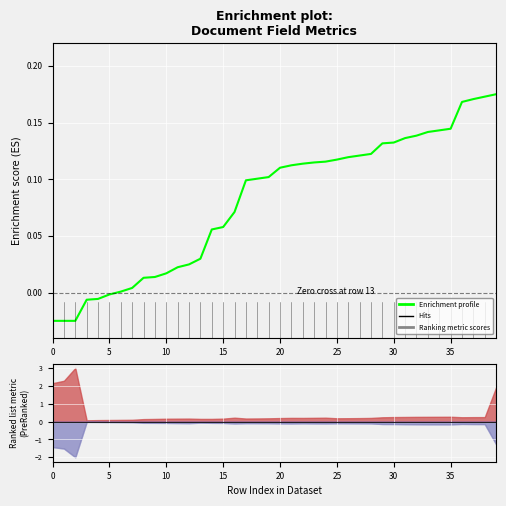

Reading right to left, extract all data points from this chart.

0.2	0.2	0.2	0.2	0.1	0.1	0.1	0.1	0.1	0.1	0.1	0.1	0.1	0.1	0.1	0.1	0.1	0.1	0.1	0.1	0.1	0.1	0.1	0.1	0.1	0.1	0.0	0.0	0.0	0.0	0.0	0.0	0.0	0.0	-0.0	-0.0	-0.0	-0.0	-0.0	-0.0